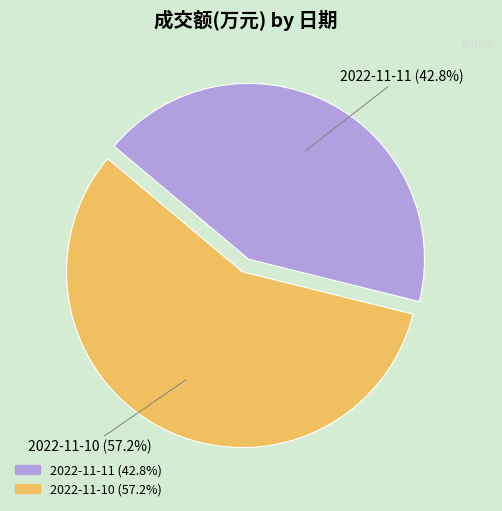

Is it true that 2022-11-10 is 57% of the pie?

True